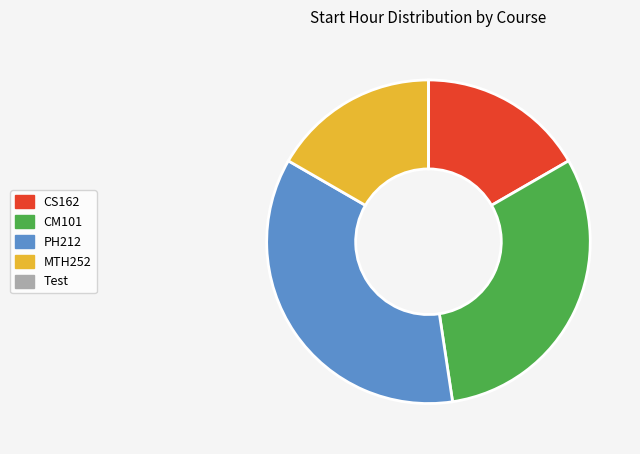

Is there a majority slice in this chart?

No